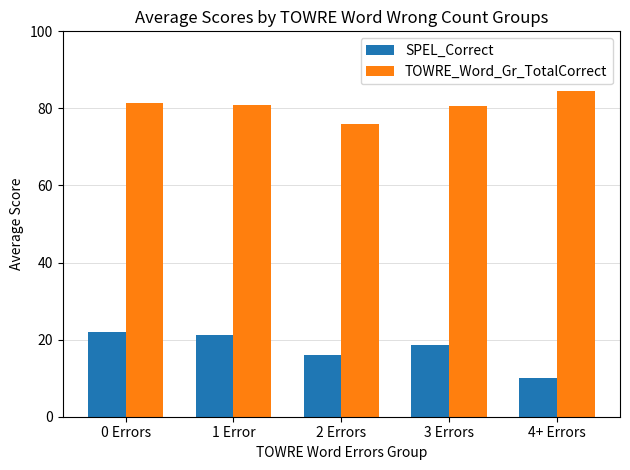

Is the value of SPEL_Correct at 0 Errors greater than the value of TOWRE_Word_Gr_TotalCorrect at 2 Errors?

No